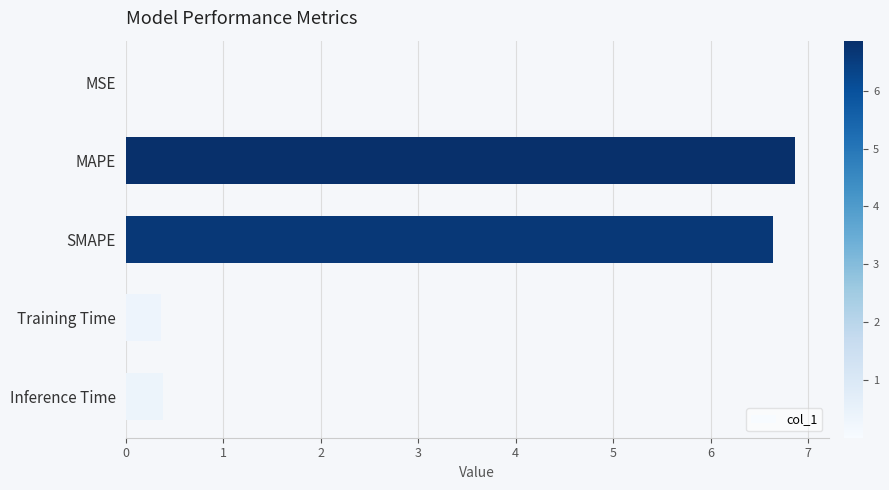

What is the maximum value shown in the chart?

6.9